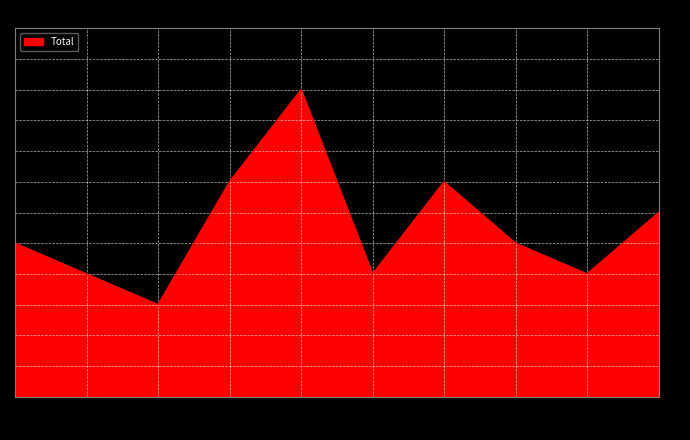

The chart shows a value of 1 at 2017. True or false?

False